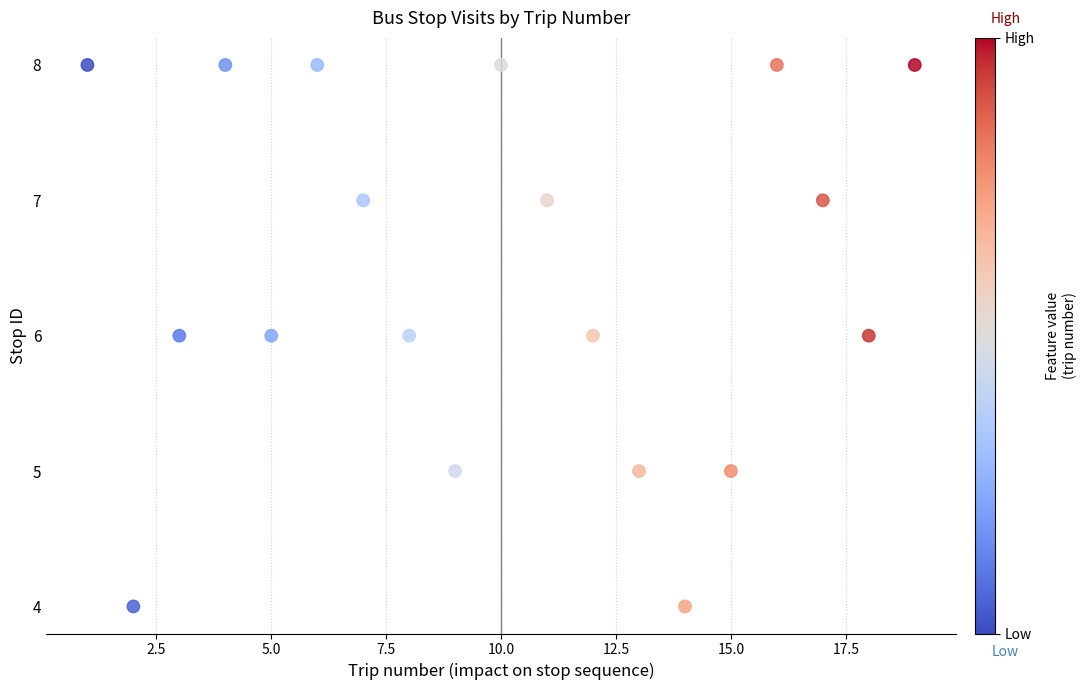

What is the range of X values (max minus min)?

18